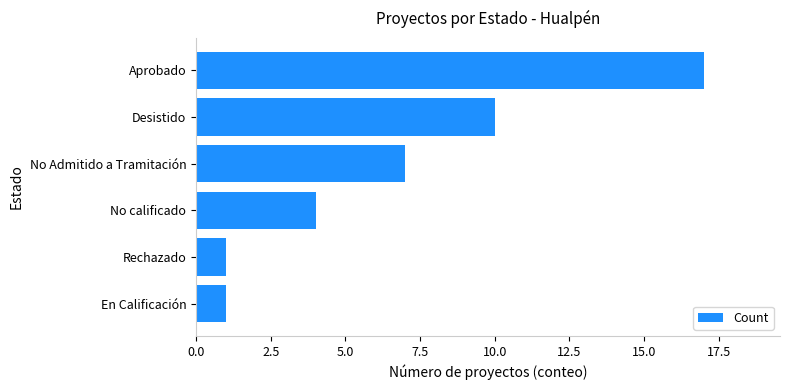

Which category has the highest value across all series?

Aprobado